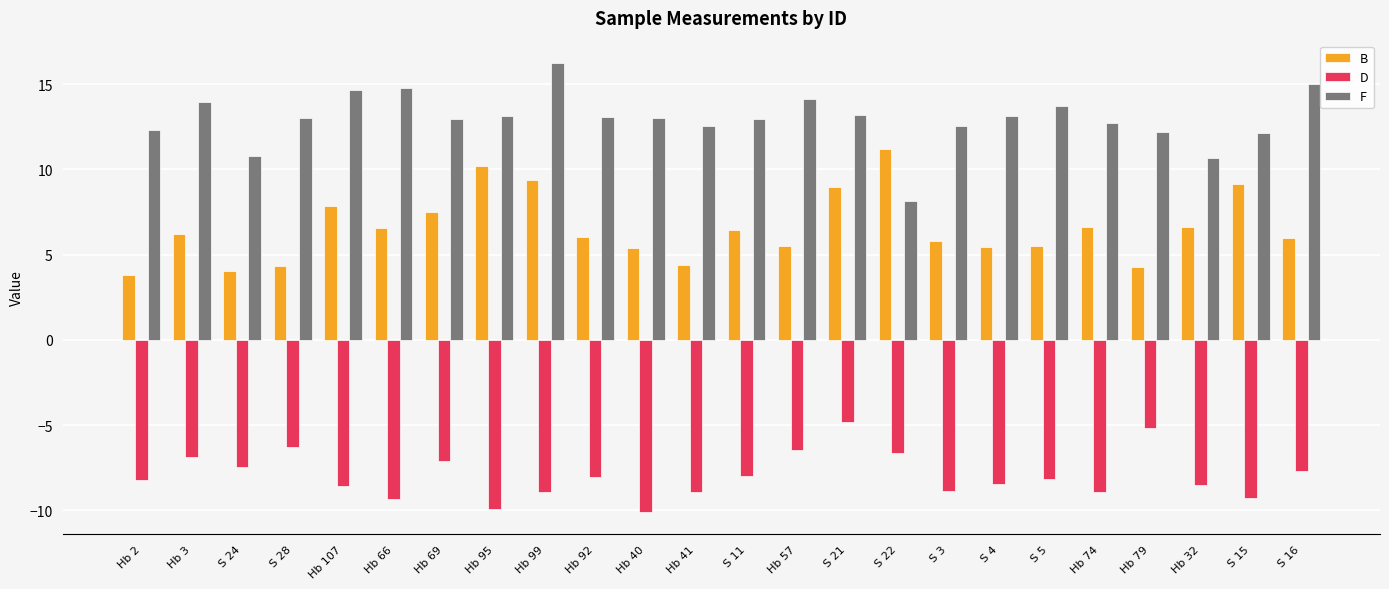

How many groups of bars are there?

24